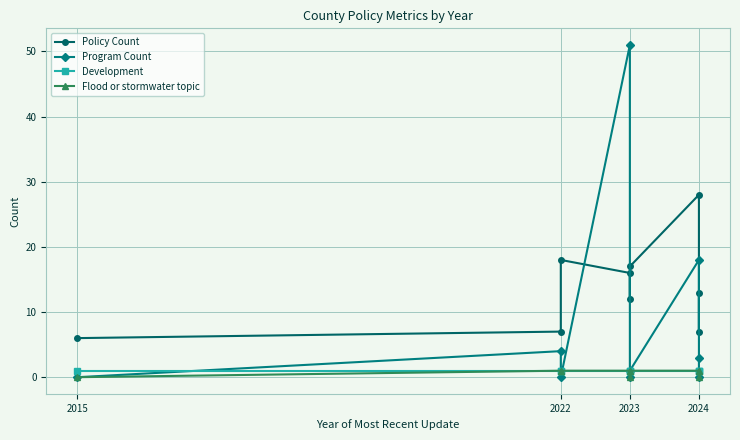

Count the number of data series in this chart.

4